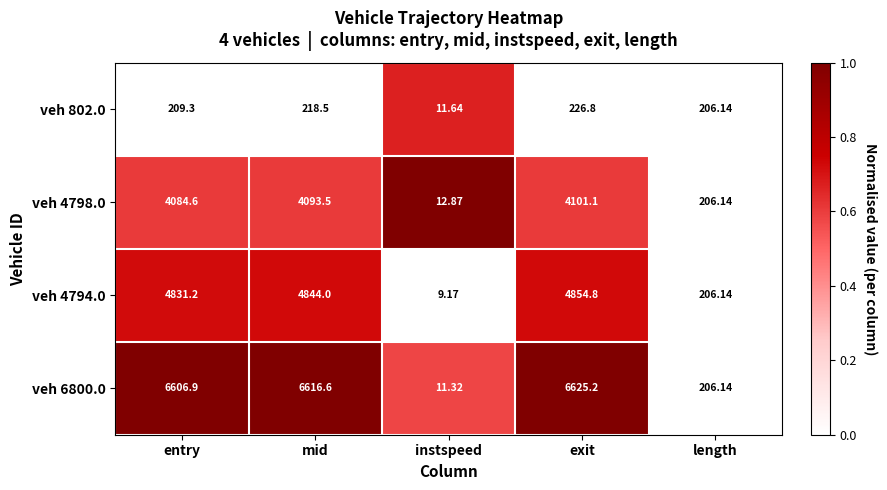

Is the value of veh 802.0 at mid greater than the value of veh 4798.0 at entry?

No